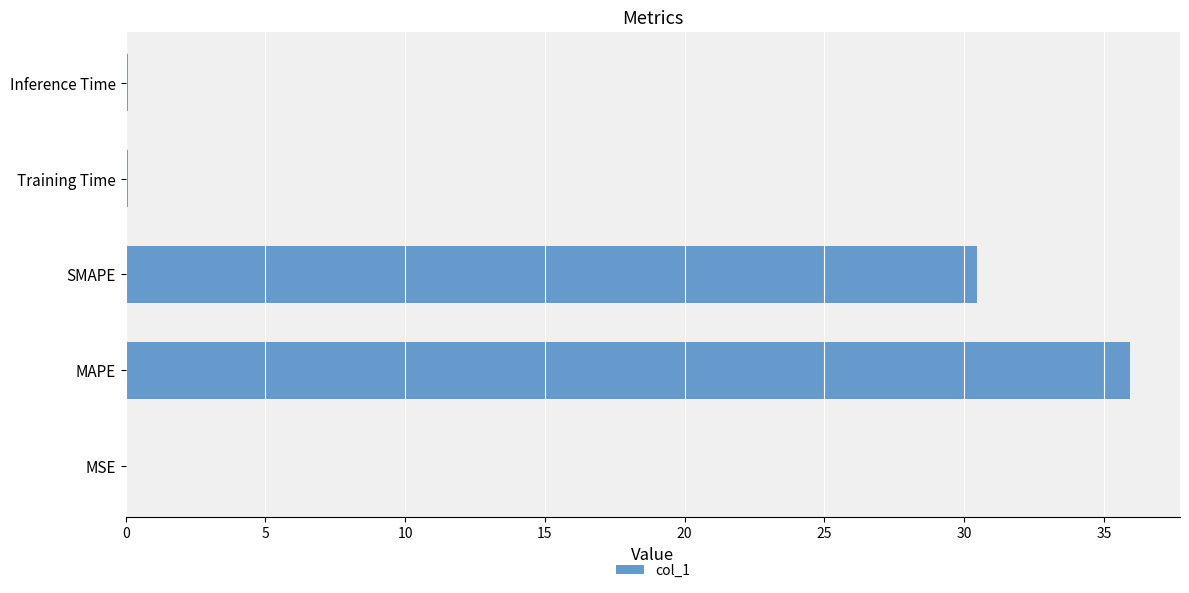

What is the average value?

13.3